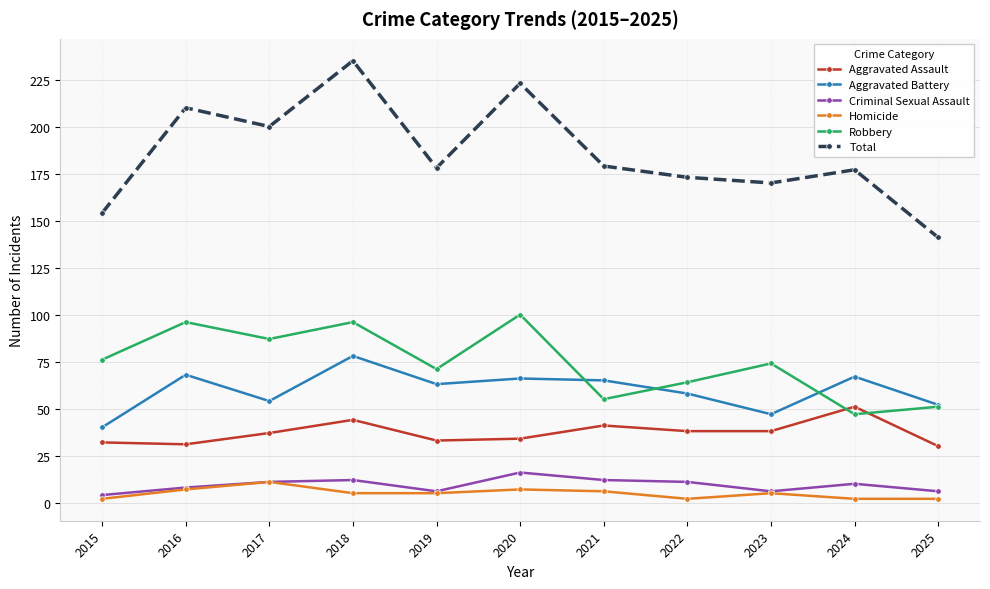

What is the difference between the Total values at 2015 and 2016?

56